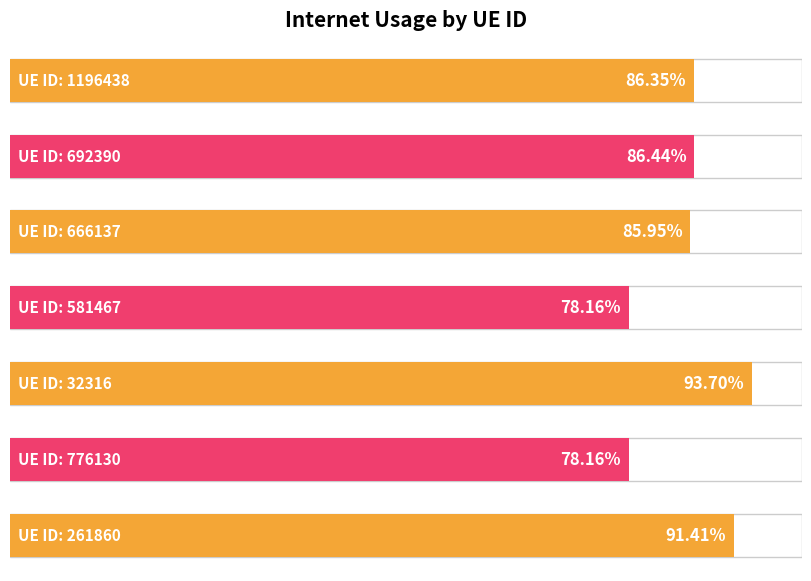

Which category has the lowest value across all series?

776130